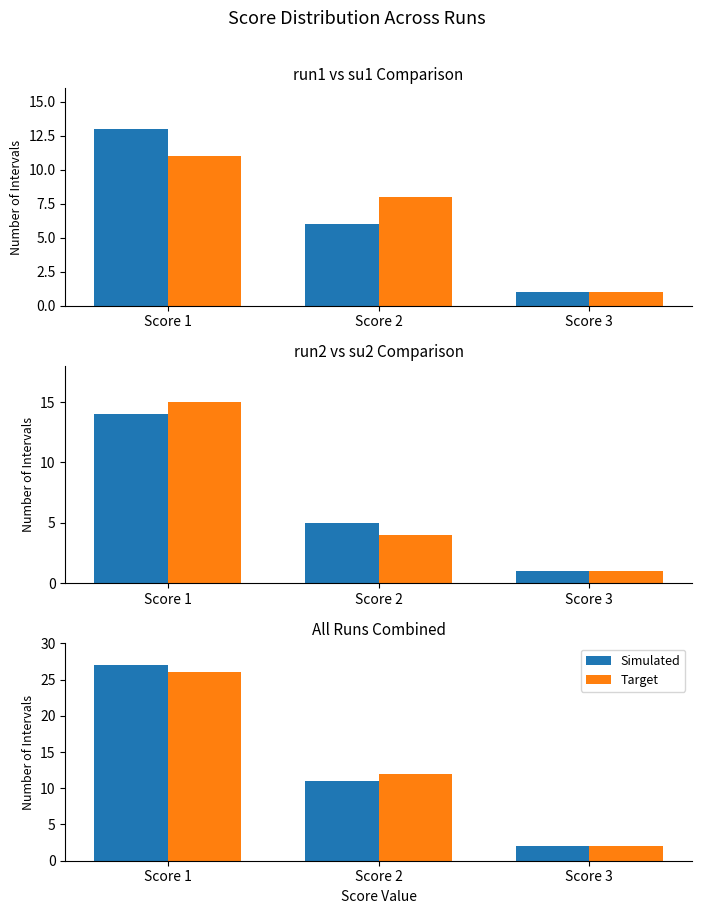

Count the number of categories in the chart.

3